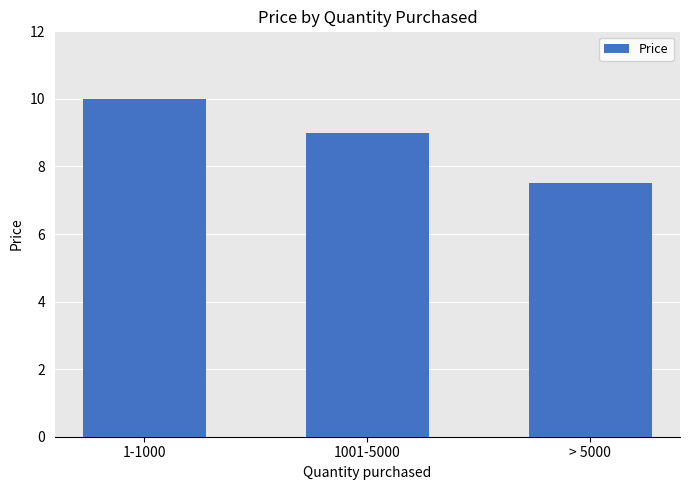

What is the label of the 3rd bar from the right?

1-1000